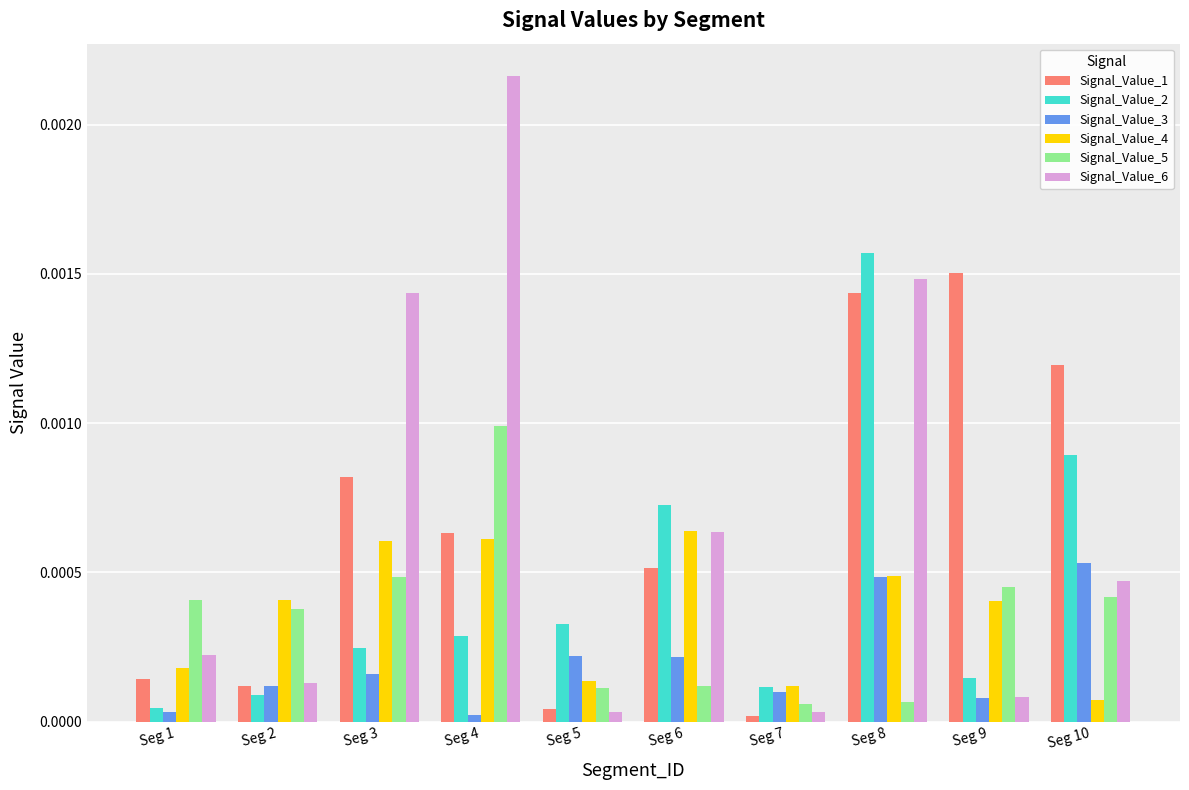

What are all the series names shown in the legend?

Signal_Value_1, Signal_Value_2, Signal_Value_3, Signal_Value_4, Signal_Value_5, Signal_Value_6